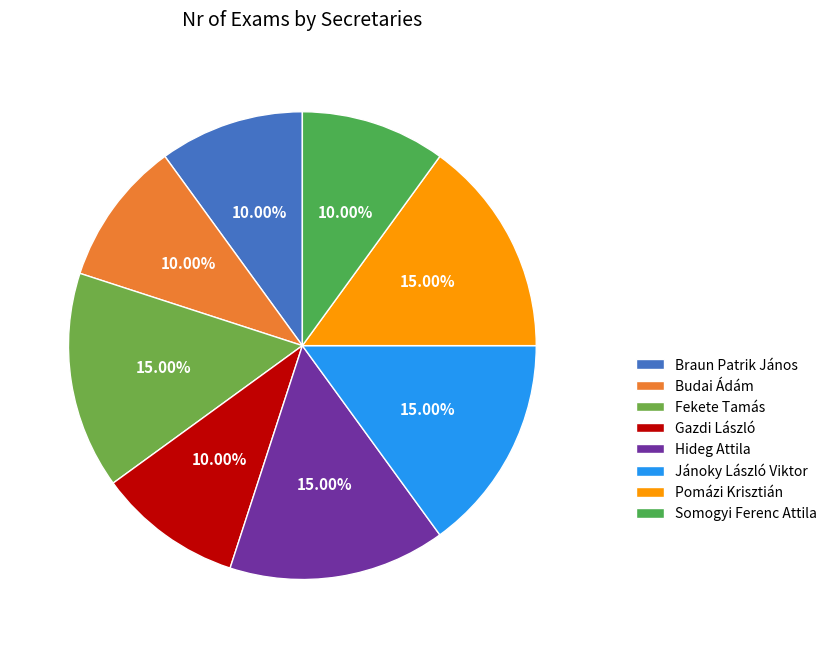

What percentage do Hideg Attila and Braun Patrik János together represent?

25.0%